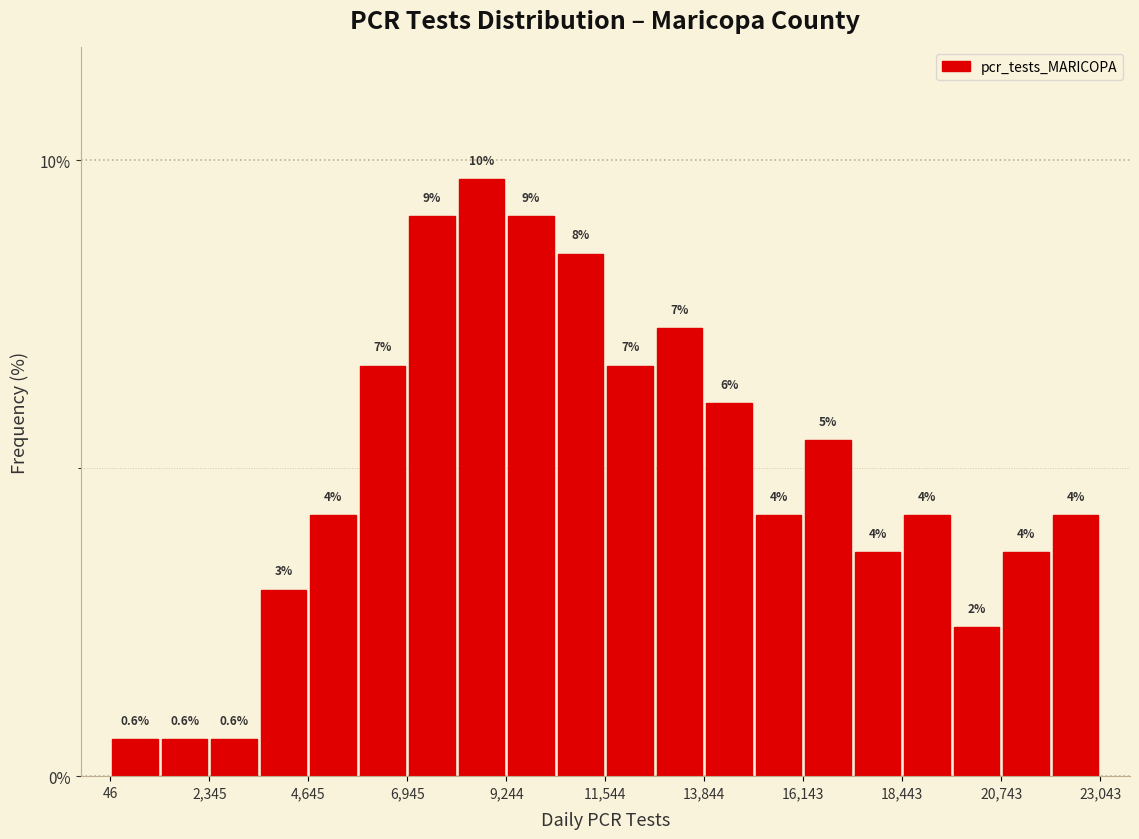

Around what value on the x-axis is the tallest bar? Give the approximate position of its centre, as read against the axis.

8500